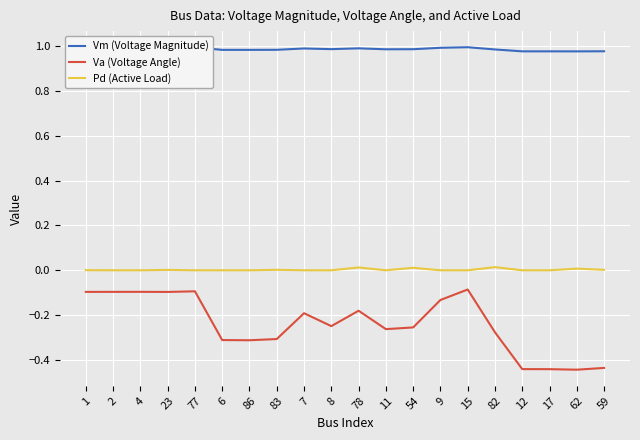

The value of Vm (Voltage Magnitude) at 4 is 1.6. True or false?

False